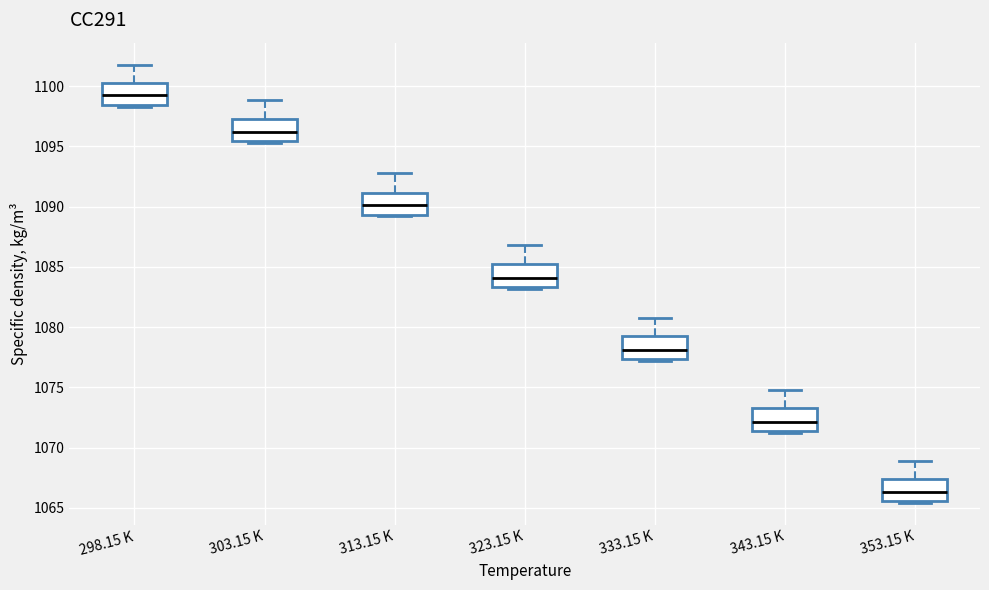

Which box's median line is the lowest?

353.15 K